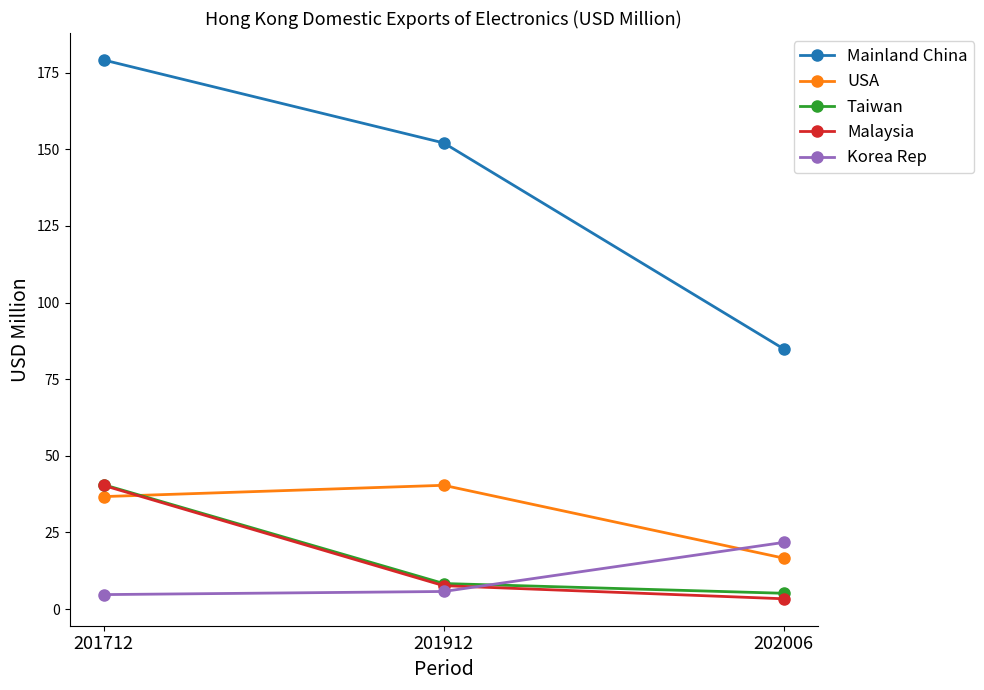

How many values in the Taiwan series exceed 8?

2